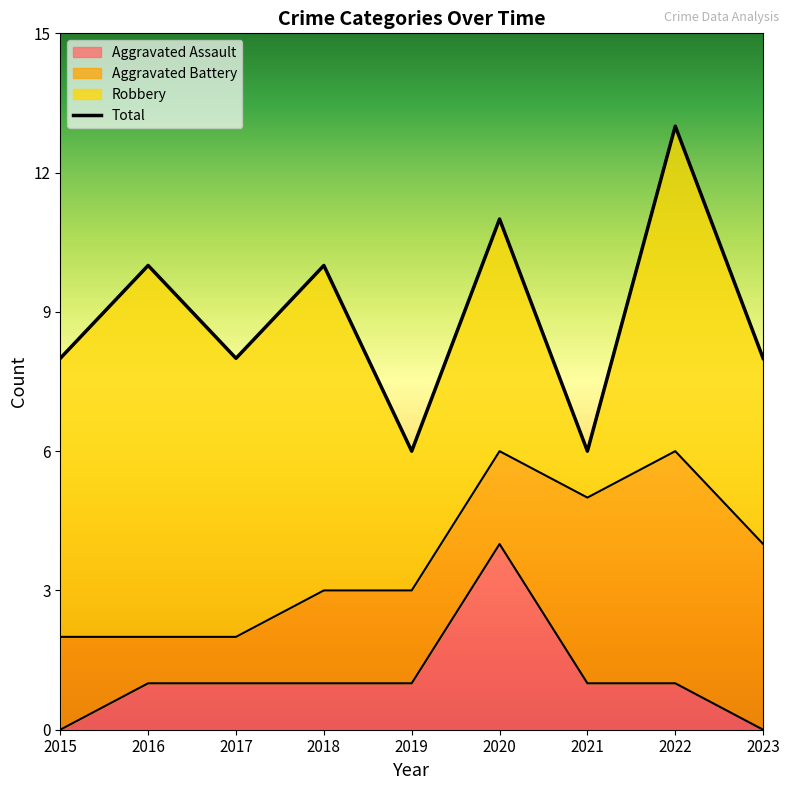

The Aggravated Assault series shows 1 at 2017. True or false?

True